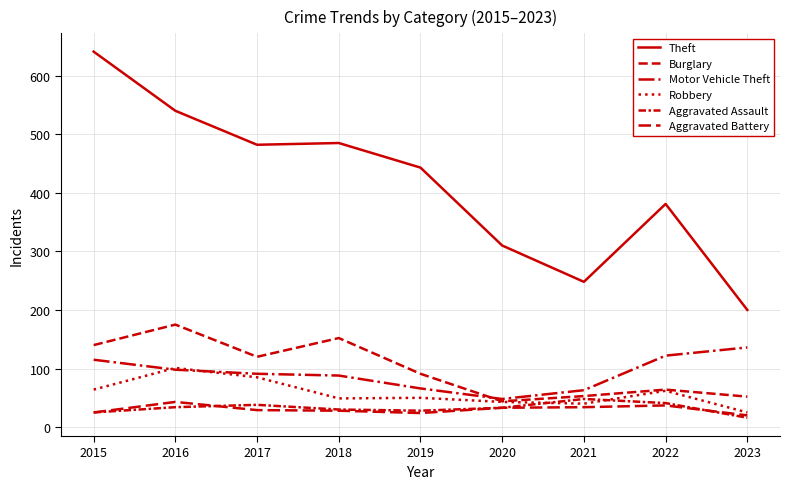

Does the chart display data point markers on the line(s)?

No